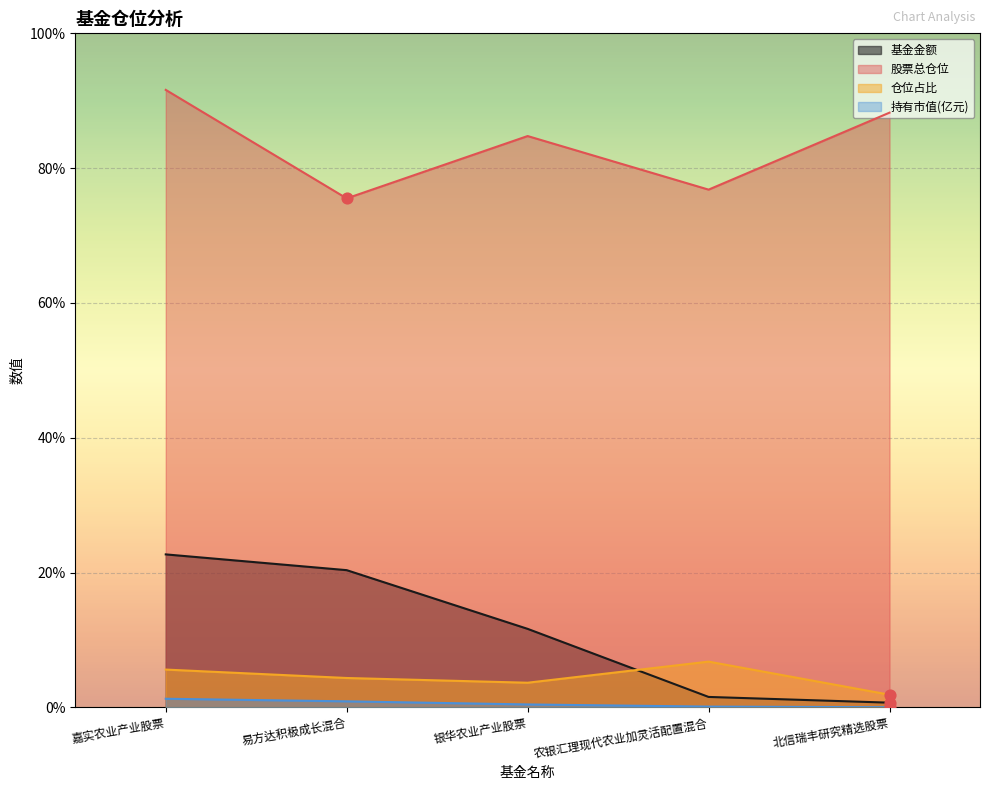

Which series contains the lowest Y value?

持有市值(亿元)